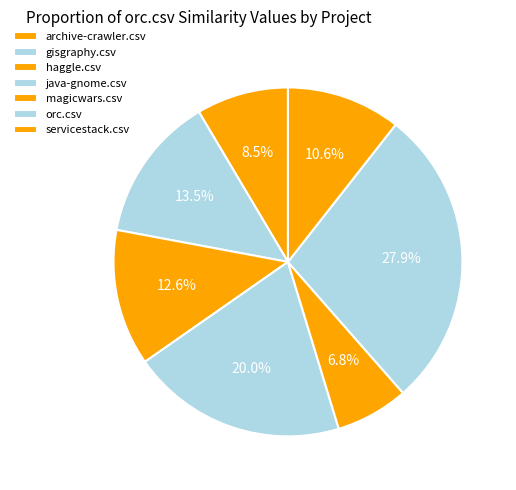

How many slices are in this pie chart?

7